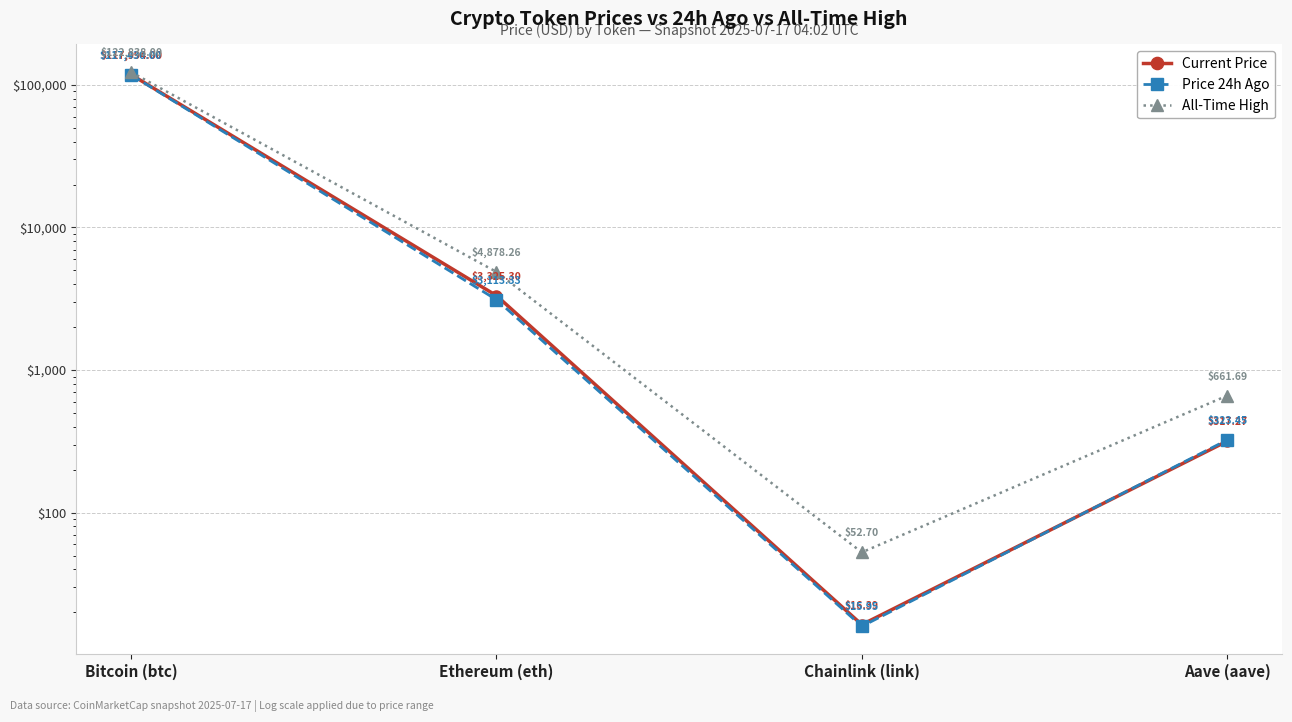

Does the chart display data point markers on the line(s)?

Yes